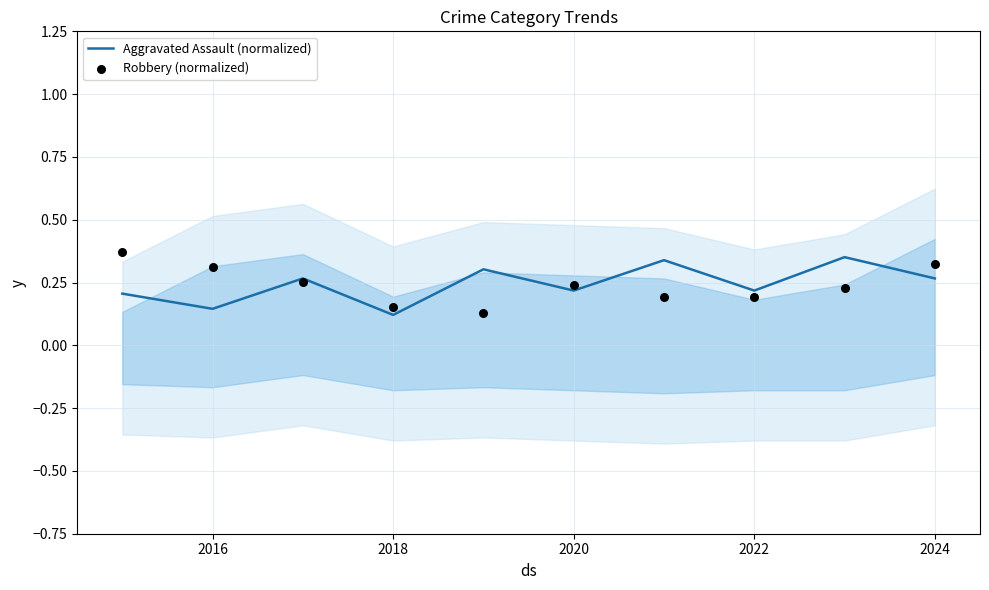

Which series contains the highest Y value?

Robbery (normalized)